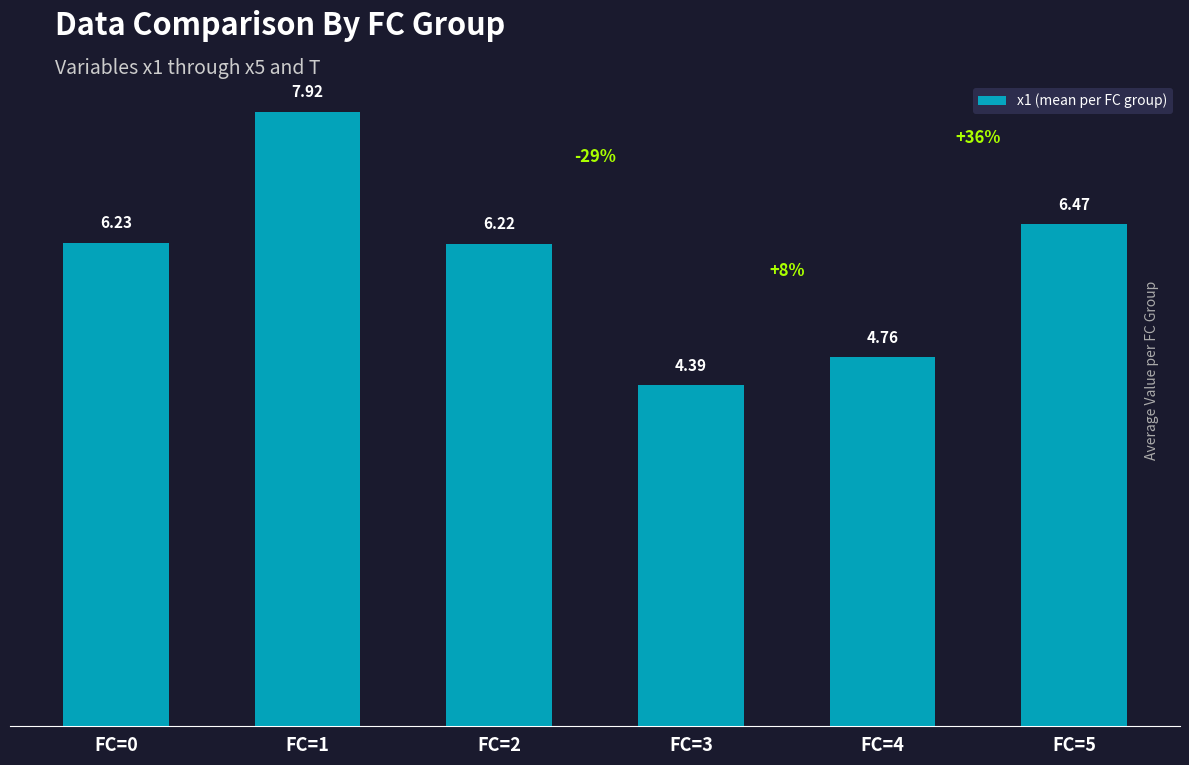

List the labels in order of value, smallest first.

FC=3, FC=4, FC=2, FC=0, FC=5, FC=1